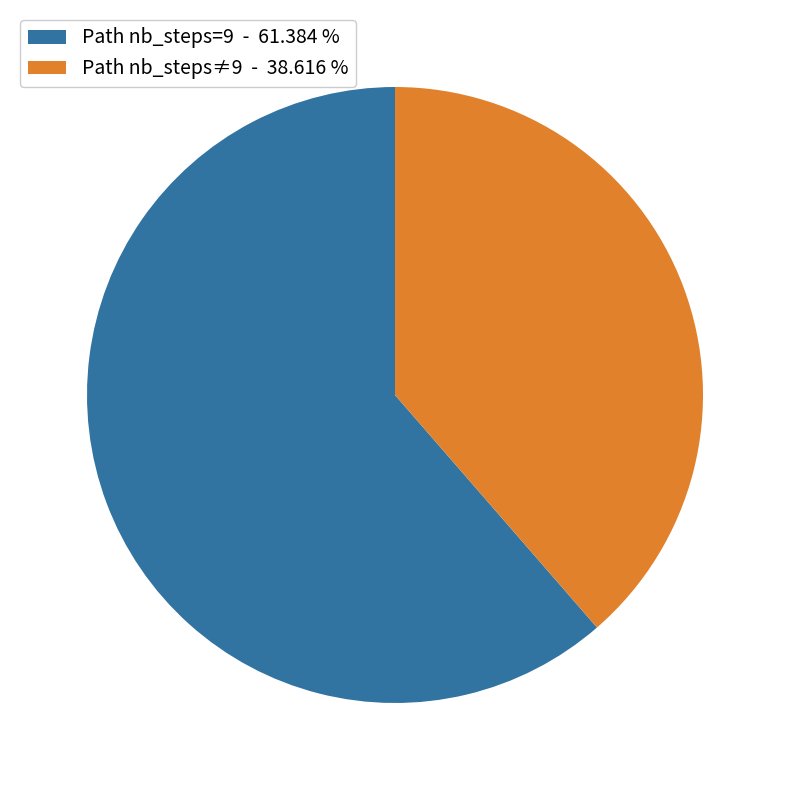

Which category has the smallest portion of the pie?

Path nb_steps≠9 - 38.616 %